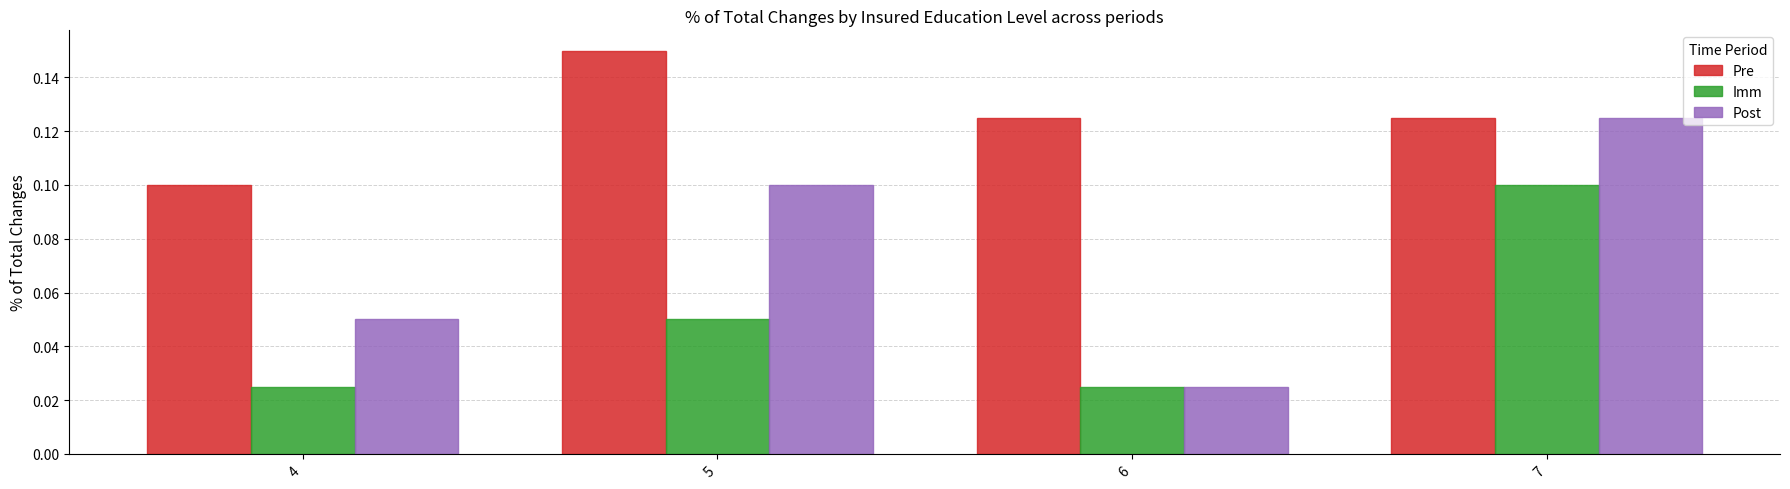

At 5, list the series in order from smallest to largest.

Imm, Post, Pre